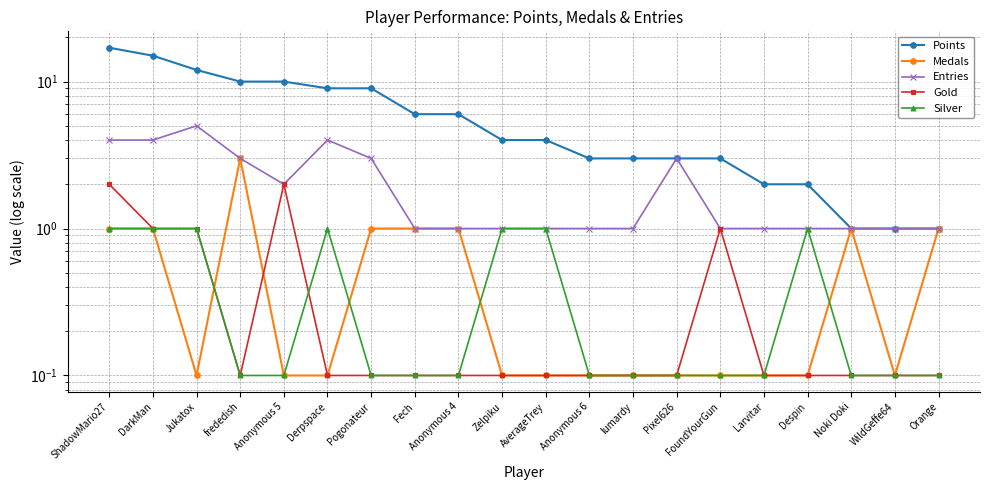

What is the greatest value displayed?

17.0